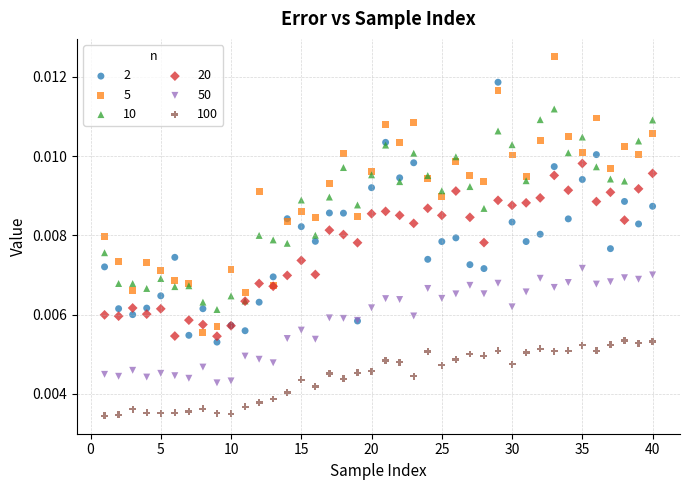

Which series has the widest spread of Y values?

5